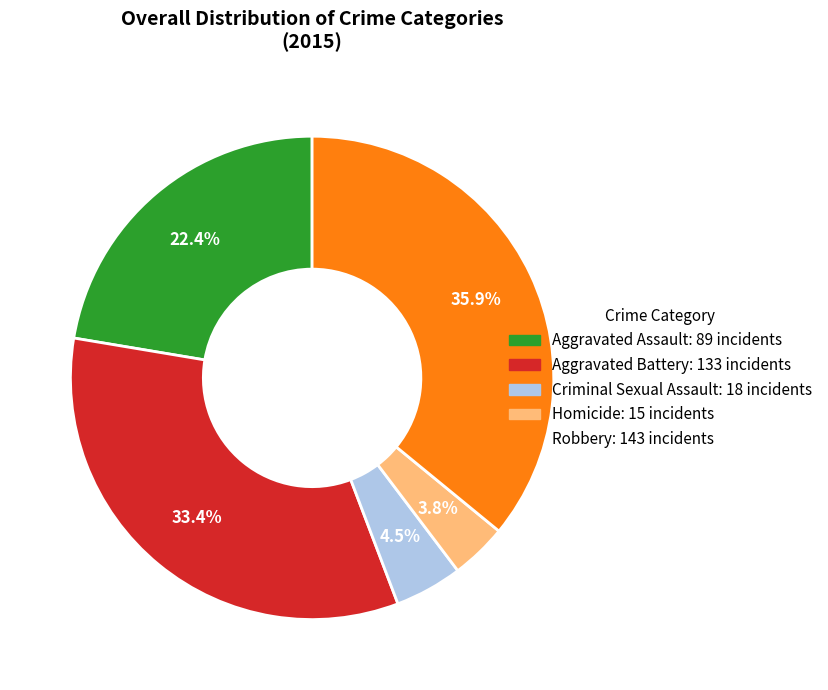

Which has a higher value, Aggravated Battery or Criminal Sexual Assault?

Aggravated Battery